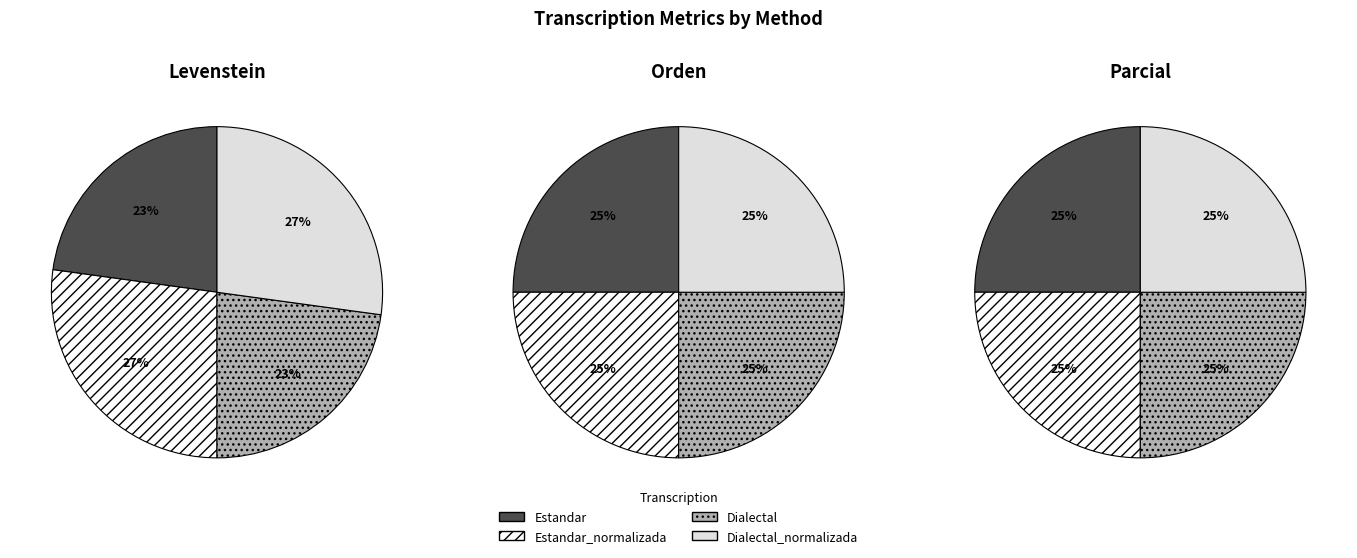

To the nearest percent, what is the combined percentage of Estandar_normalizada and Dialectal?

50%